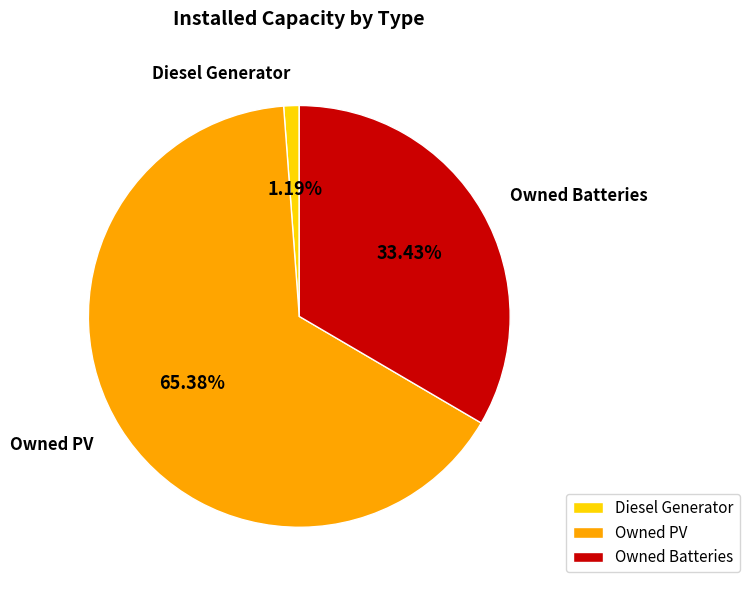

Which has a higher value, Diesel Generator or Owned PV?

Owned PV